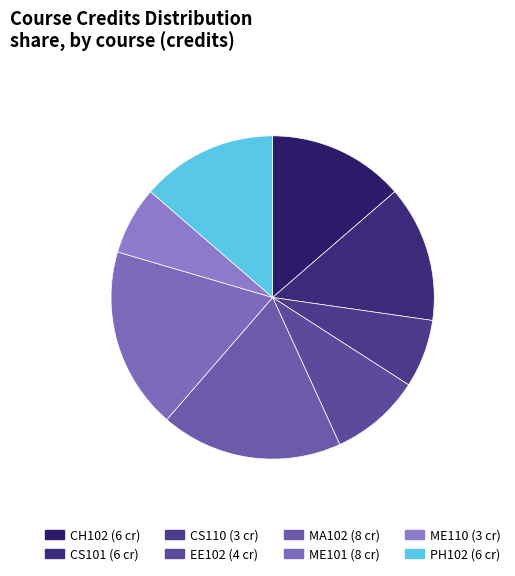

To the nearest percent, what percentage of the pie is CH102?

14%